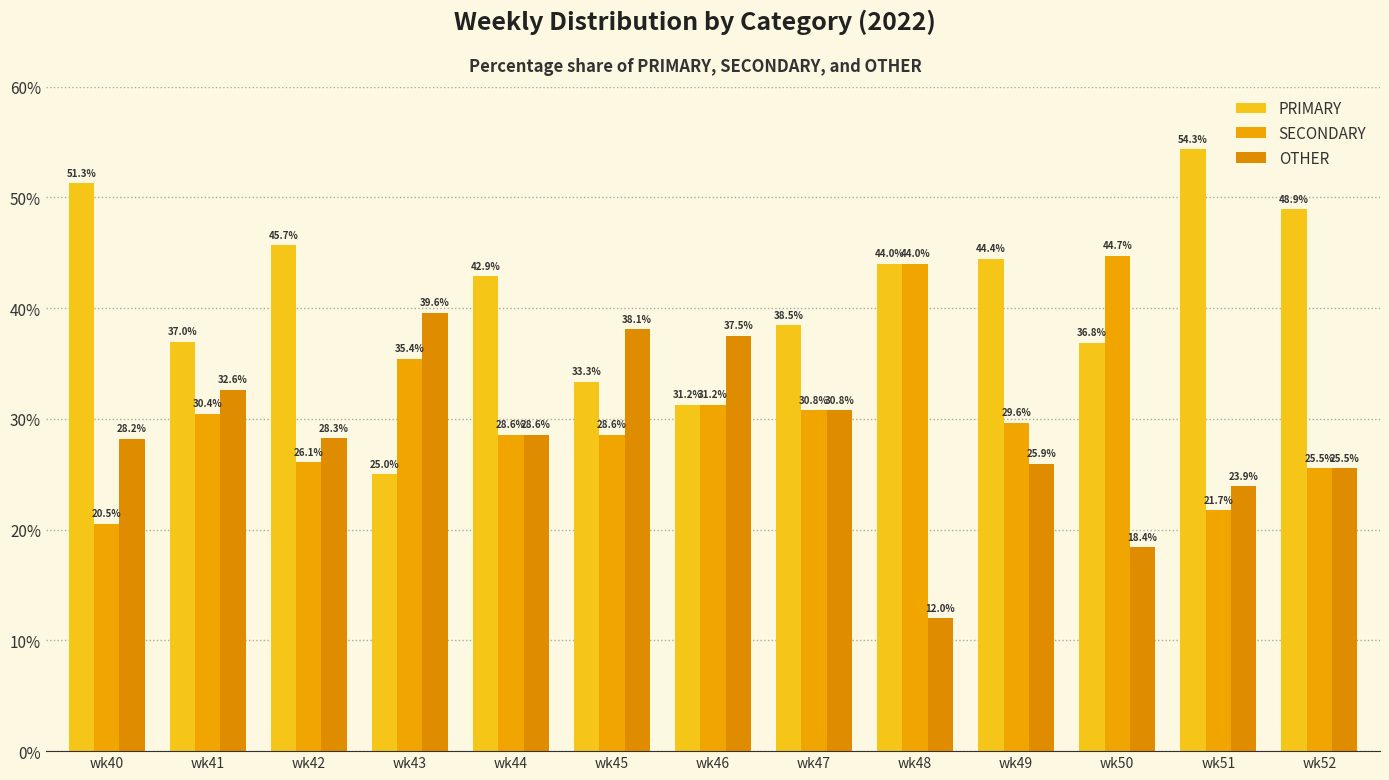

How many bars are there in total?

39